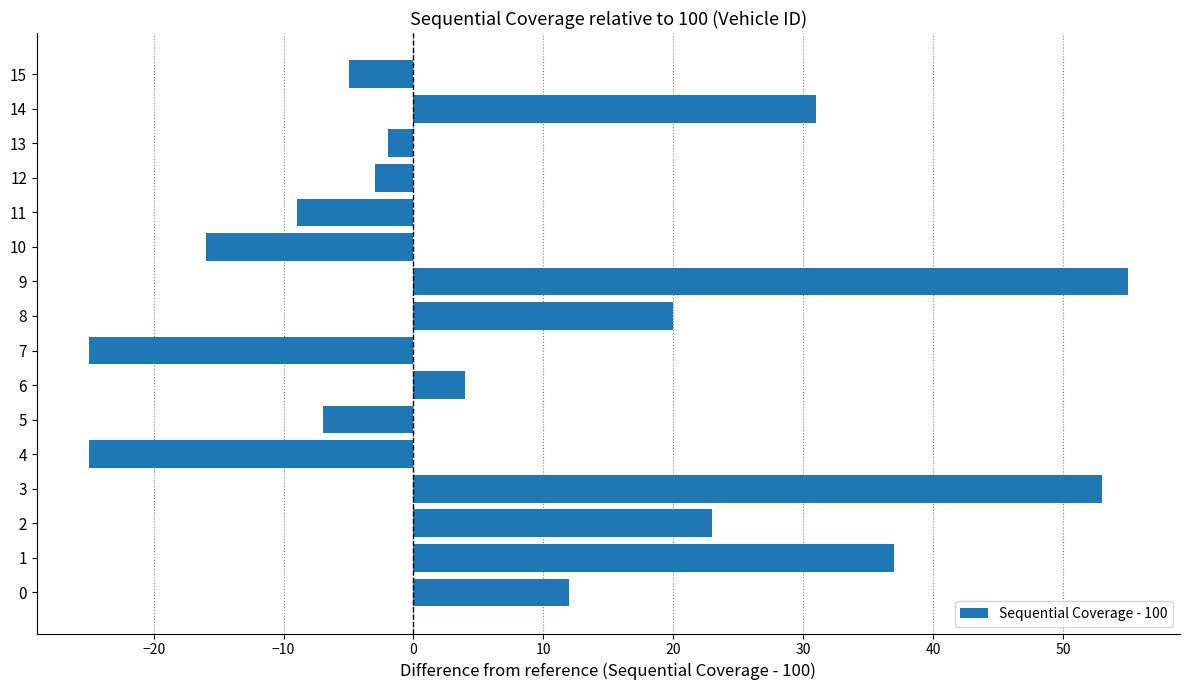

The chart shows a value of -5 at 15. True or false?

True